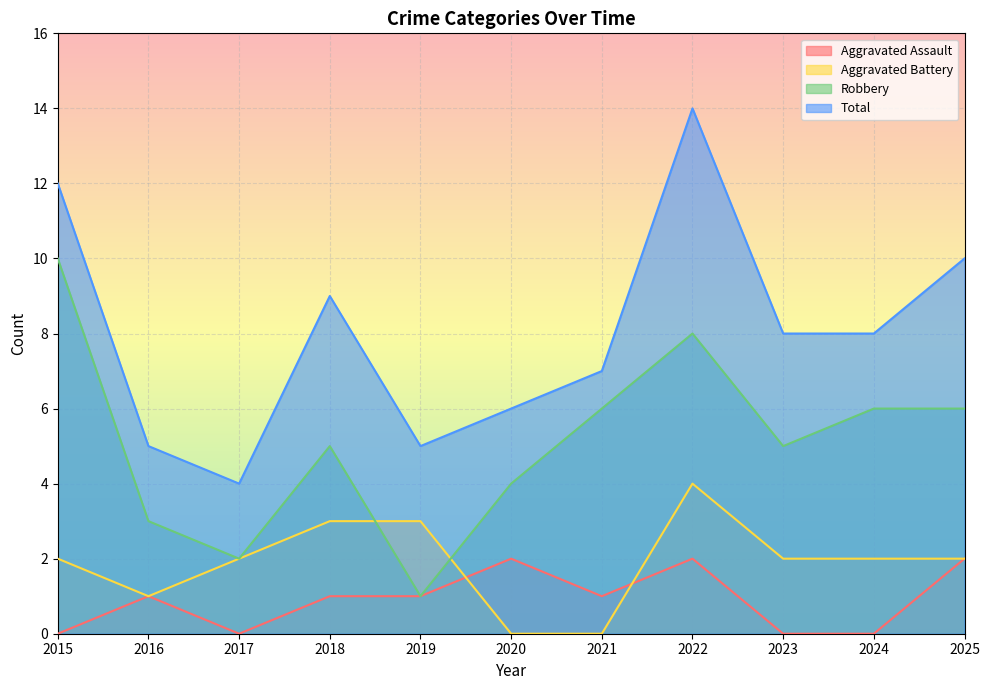

At which category does Total reach its first local peak?

2018